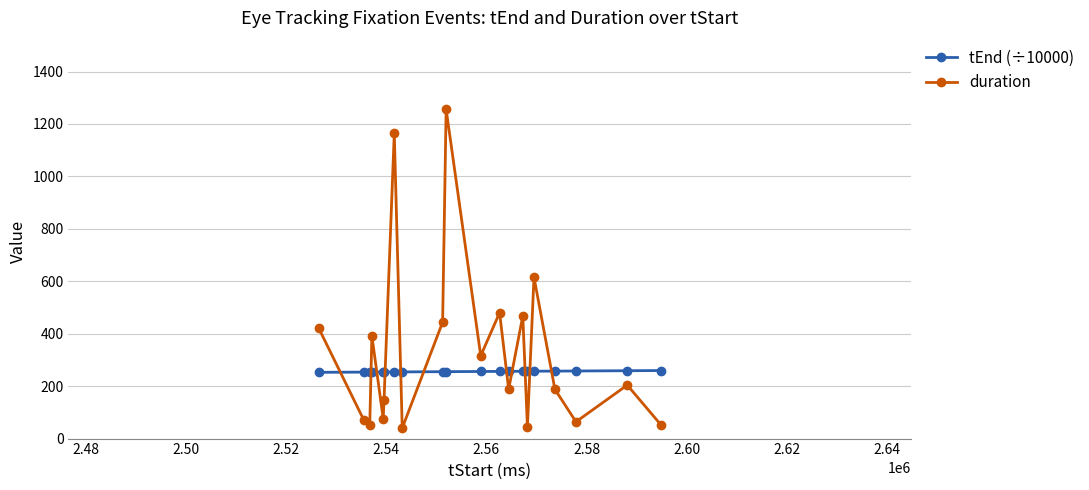

What is the maximum value for tEnd (÷10000)?

259.5